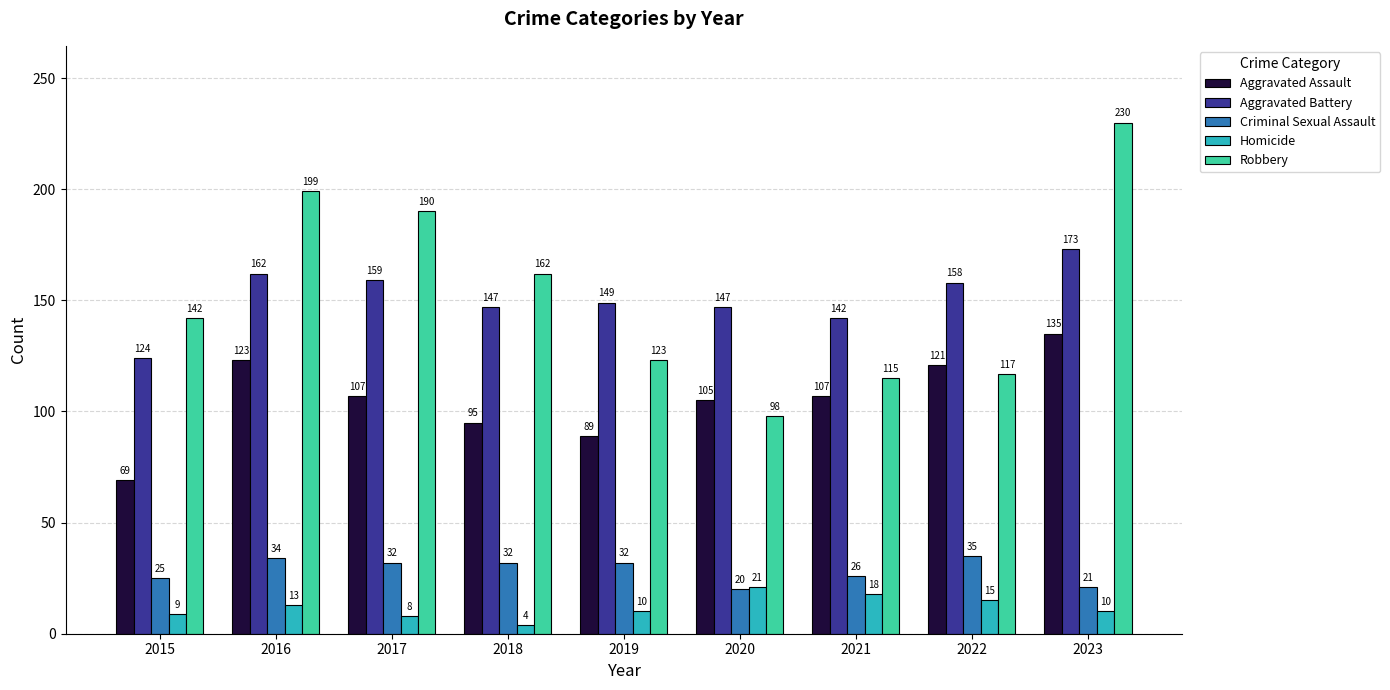

At 2017, list the series in order from smallest to largest.

Homicide, Criminal Sexual Assault, Aggravated Assault, Aggravated Battery, Robbery